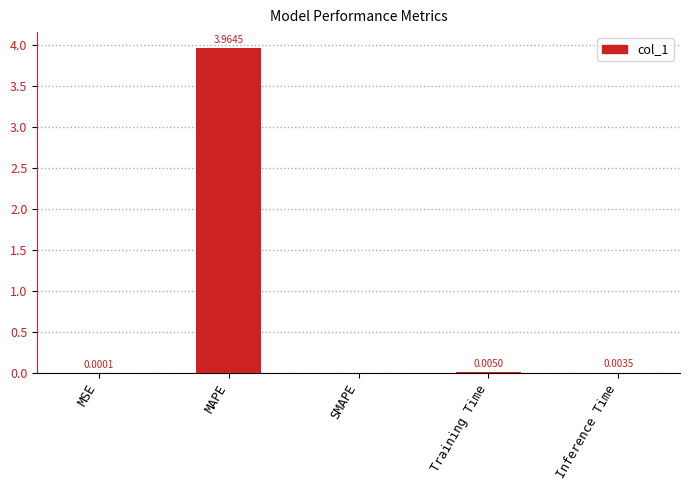

How many categories are shown in the chart?

5